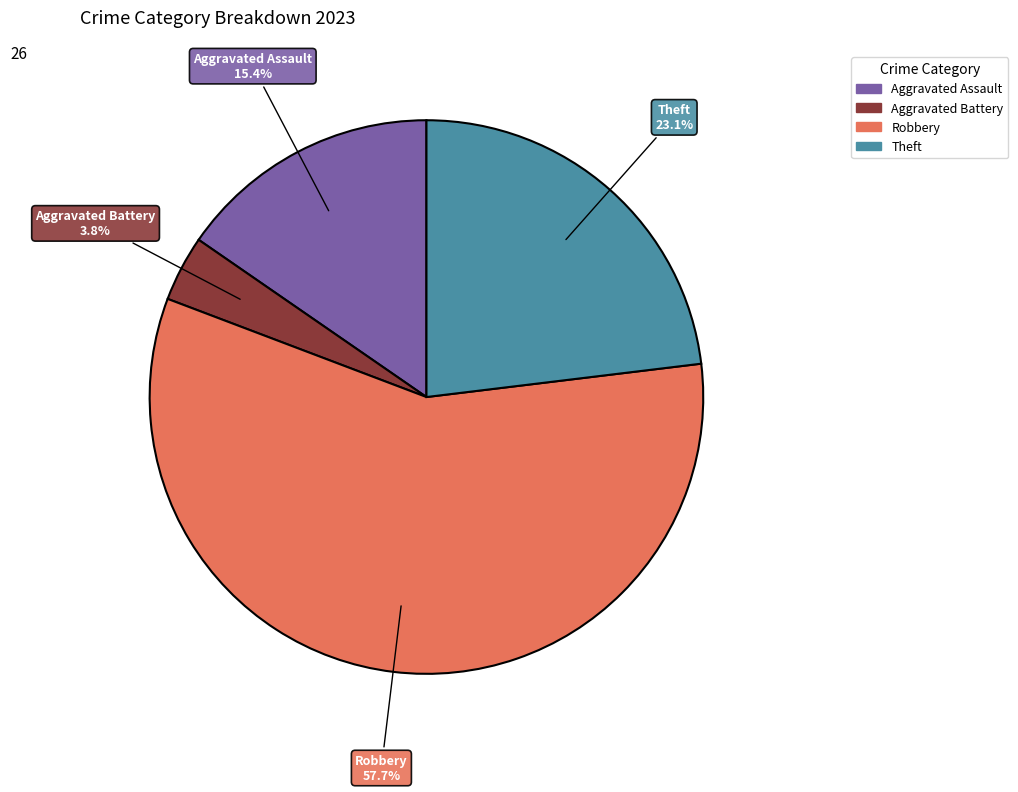

Is there a majority slice in this chart?

Yes